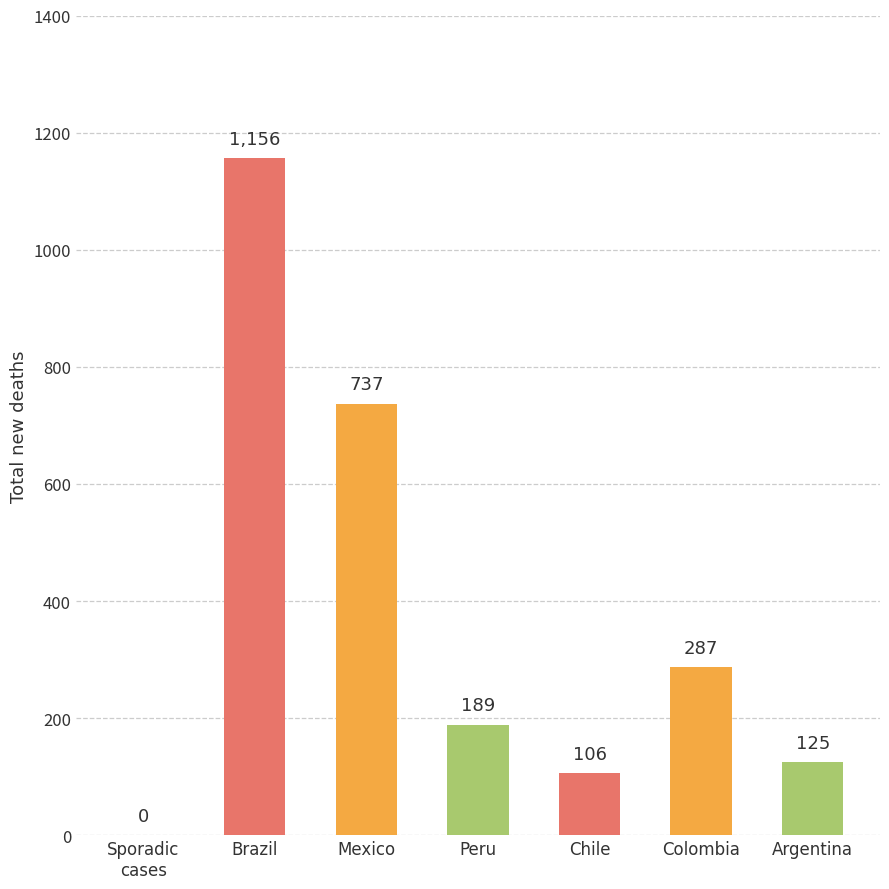

Which category has the highest value across all series?

Brazil